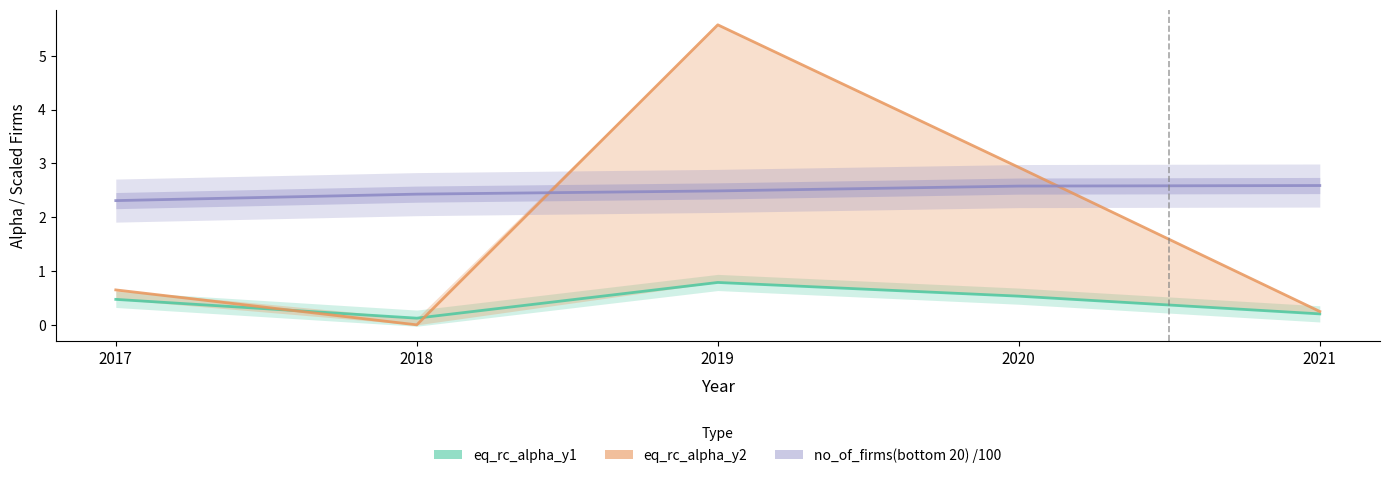

What is the average value of the eq_rc_alpha_y2 series?

1.9